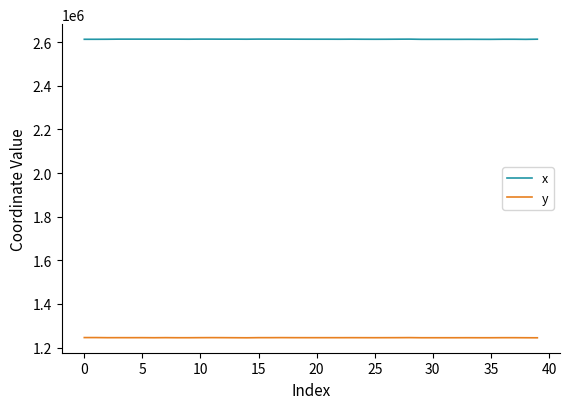

What is the lowest value of the y series?

1244894.4